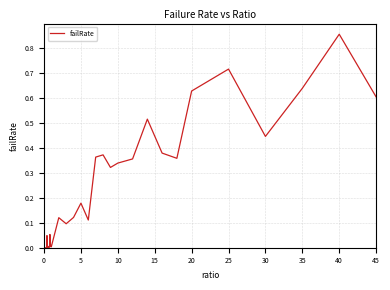

How many lines are shown in the chart?

1